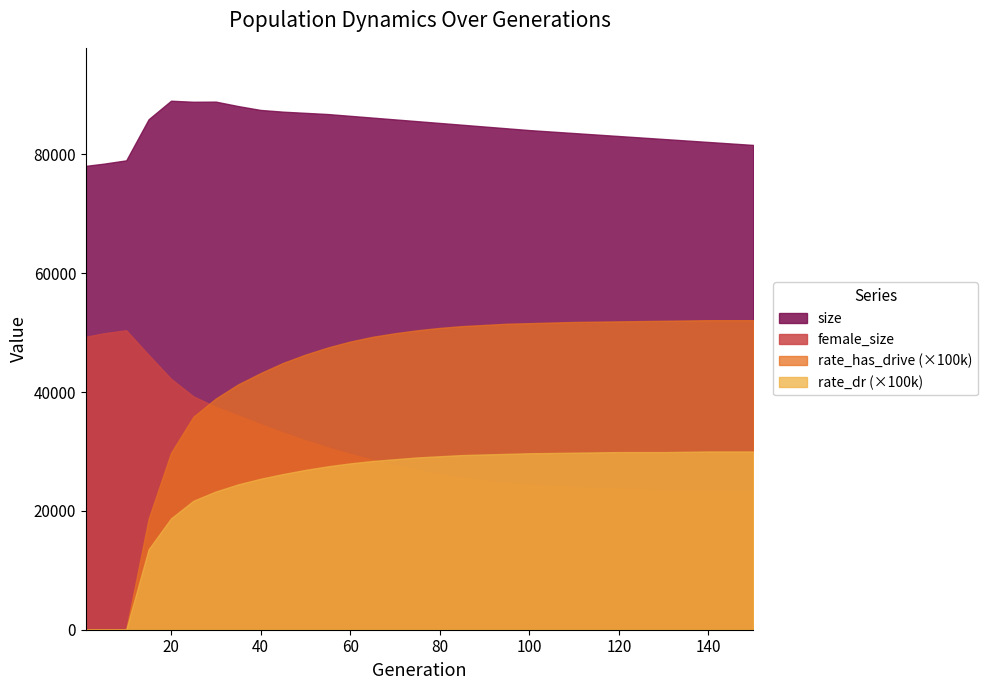

True or false: rate_dr (×100k) and size cross at least once.

False